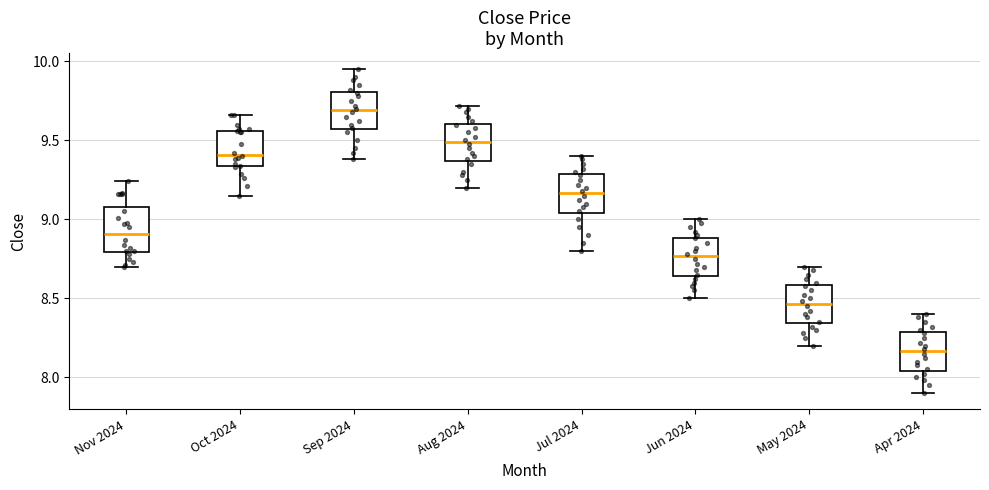

Which box's median line is the lowest?

Apr 2024